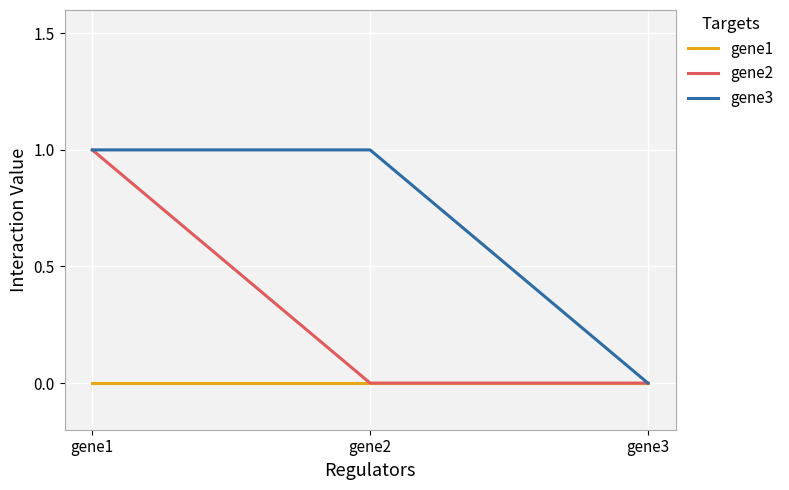

Reading left to right, what are all the values shown in this chart?

gene1: 0	0	0
gene2: 1	0	0
gene3: 1	1	0